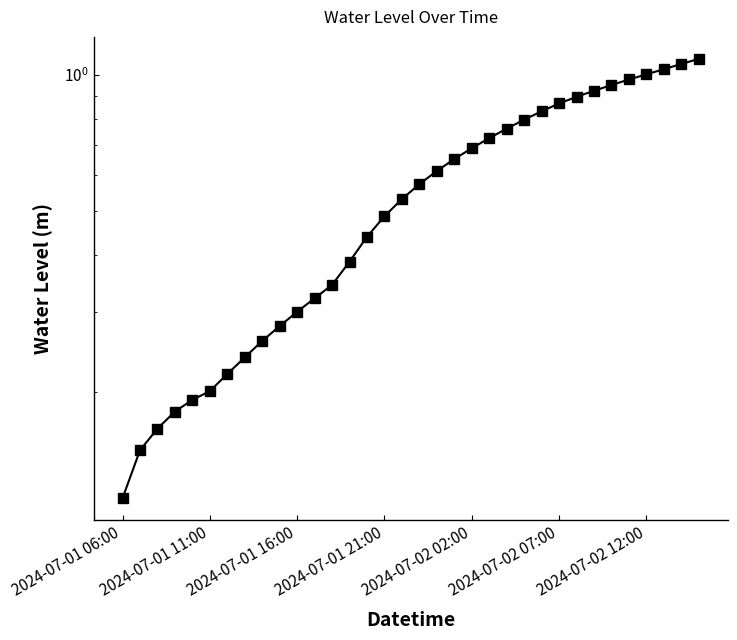

What is the value of the 18th point from the left?

0.6